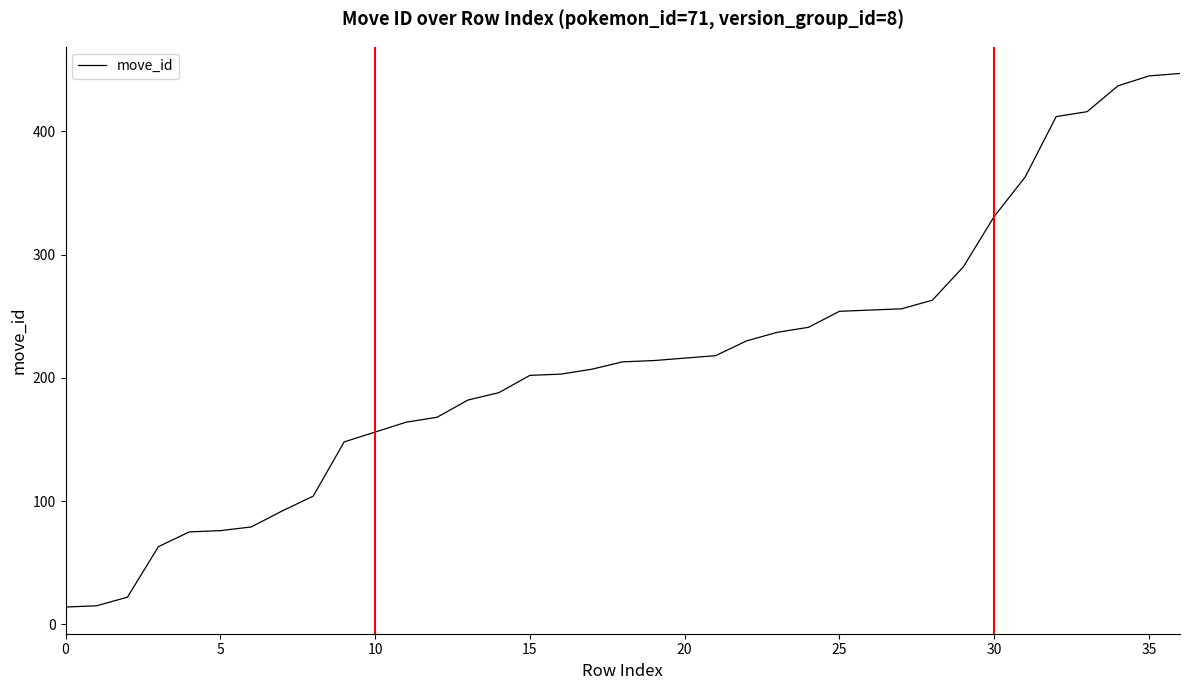

What is the maximum value shown in the chart?

447